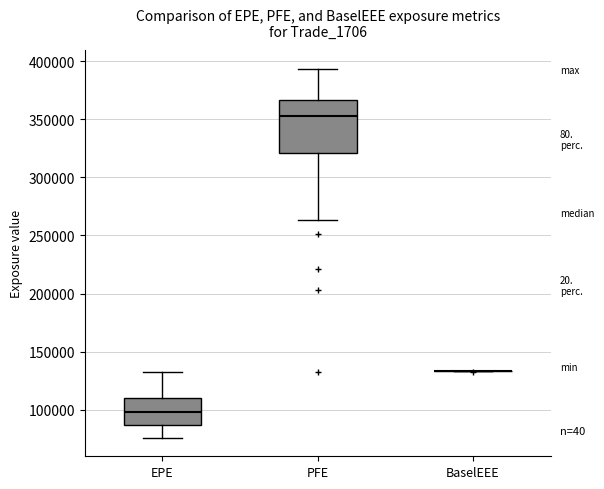

Reading left to right, transcribe this box plot: for each box, give where its median line is, the range the box spans, and where its two whiskers end, as read against the y-axis. The values are not printed on the chart, so give them approximately, as read against the axis.

EPE: median 100000, box 85000 to 110000, whiskers 75000 to 135000
PFE: median 355000, box 320000 to 365000, whiskers 265000 to 395000
BaselEEE: box collapsed to a line at 135000, whiskers 135000 to 135000